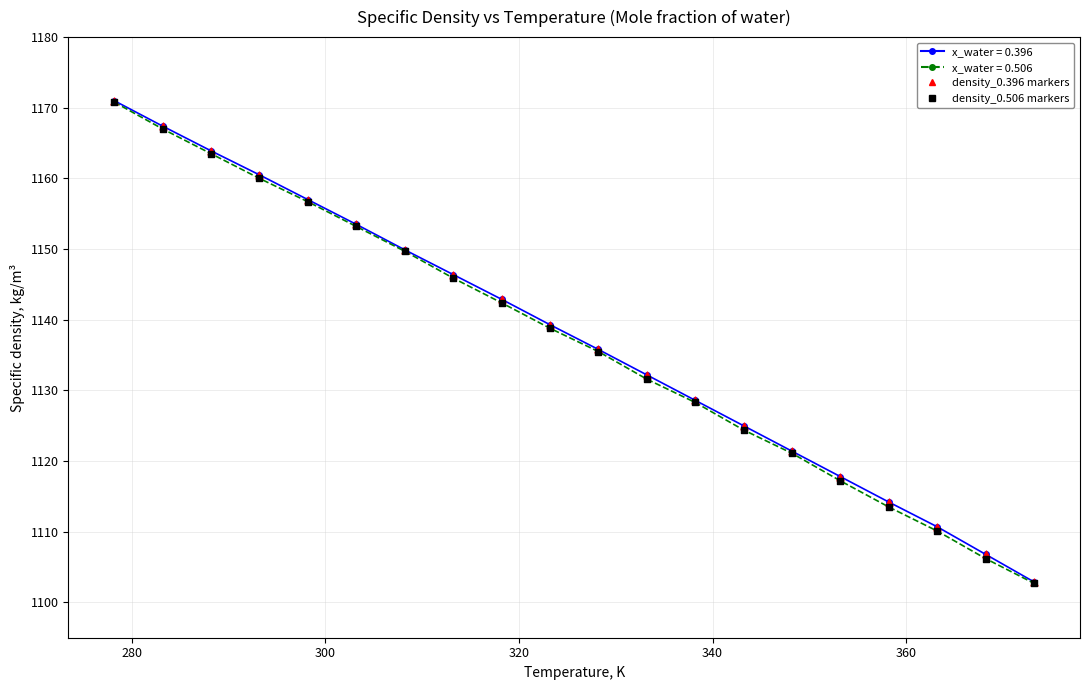

True or false: x_water = 0.506 has more than 2 points higher than both neighbors.

False